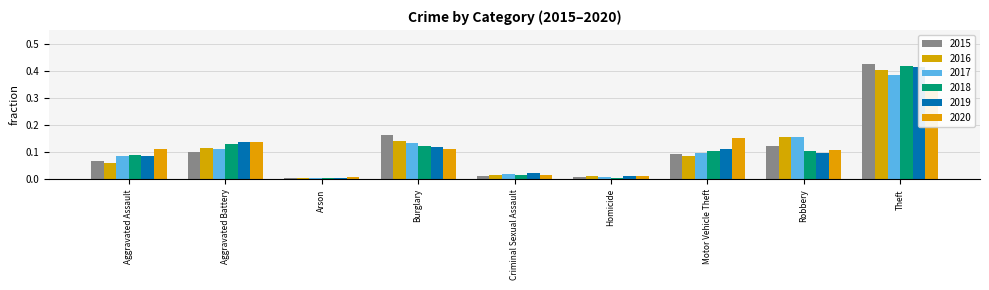

Reading left to right, transcribe all the data shown in this chart.

2015: Aggravated Assault=0.1	Aggravated Battery=0.1	Arson=0.0	Burglary=0.2	Criminal Sexual Assault=0.0	Homicide=0.0	Motor Vehicle Theft=0.1	Robbery=0.1	Theft=0.4
2016: Aggravated Assault=0.1	Aggravated Battery=0.1	Arson=0.0	Burglary=0.1	Criminal Sexual Assault=0.0	Homicide=0.0	Motor Vehicle Theft=0.1	Robbery=0.2	Theft=0.4
2017: Aggravated Assault=0.1	Aggravated Battery=0.1	Arson=0.0	Burglary=0.1	Criminal Sexual Assault=0.0	Homicide=0.0	Motor Vehicle Theft=0.1	Robbery=0.2	Theft=0.4
2018: Aggravated Assault=0.1	Aggravated Battery=0.1	Arson=0.0	Burglary=0.1	Criminal Sexual Assault=0.0	Homicide=0.0	Motor Vehicle Theft=0.1	Robbery=0.1	Theft=0.4
2019: Aggravated Assault=0.1	Aggravated Battery=0.1	Arson=0.0	Burglary=0.1	Criminal Sexual Assault=0.0	Homicide=0.0	Motor Vehicle Theft=0.1	Robbery=0.1	Theft=0.4
2020: Aggravated Assault=0.1	Aggravated Battery=0.1	Arson=0.0	Burglary=0.1	Criminal Sexual Assault=0.0	Homicide=0.0	Motor Vehicle Theft=0.2	Robbery=0.1	Theft=0.3